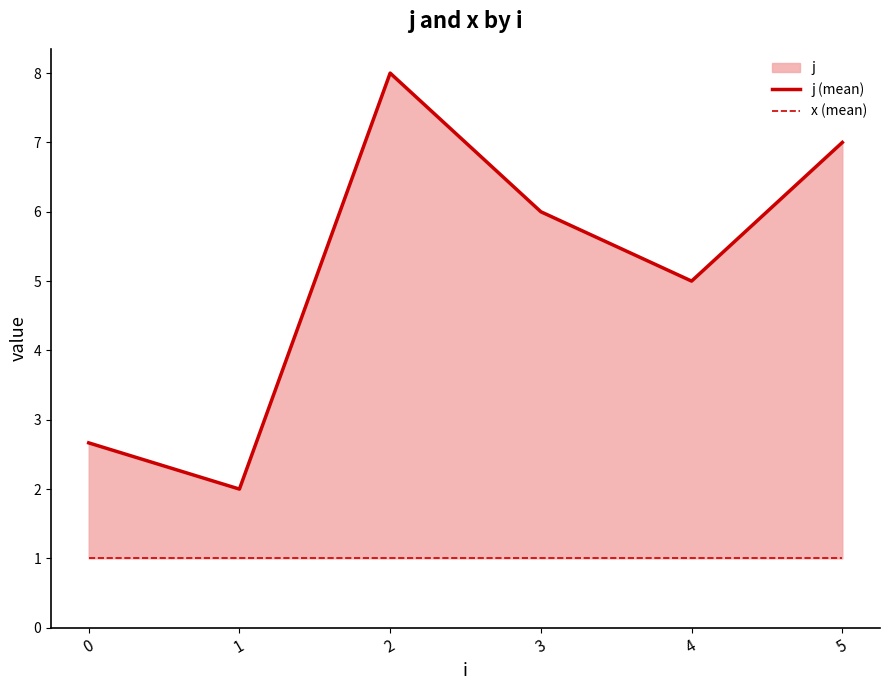

Between 5 and 4, which is larger?

5